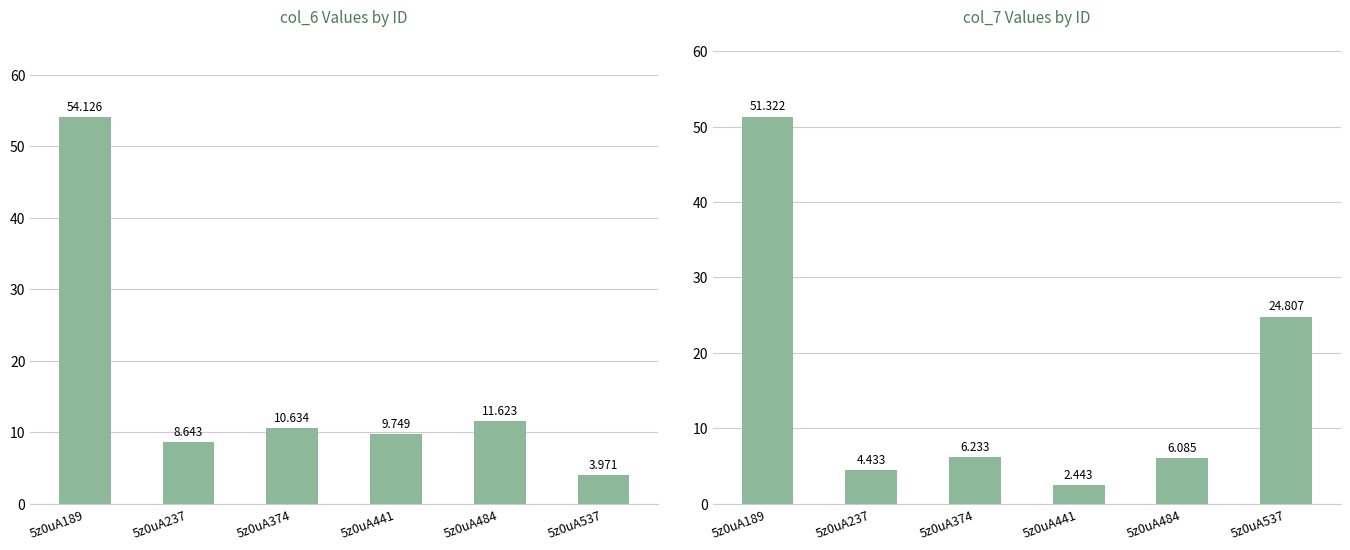

True or false: col_6 has a value of 2.2 at 5z0uA374.

False